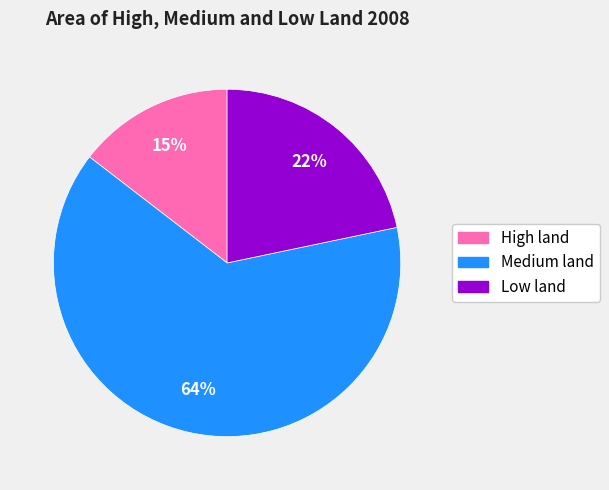

Is there any slice that represents more than half of the pie?

Yes